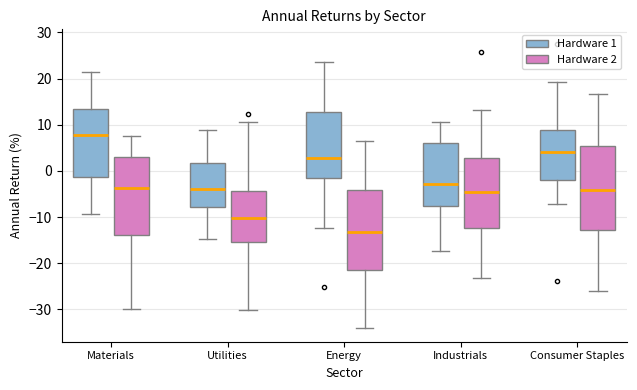

Which box's median line is the highest?

Materials (Hardware 1)